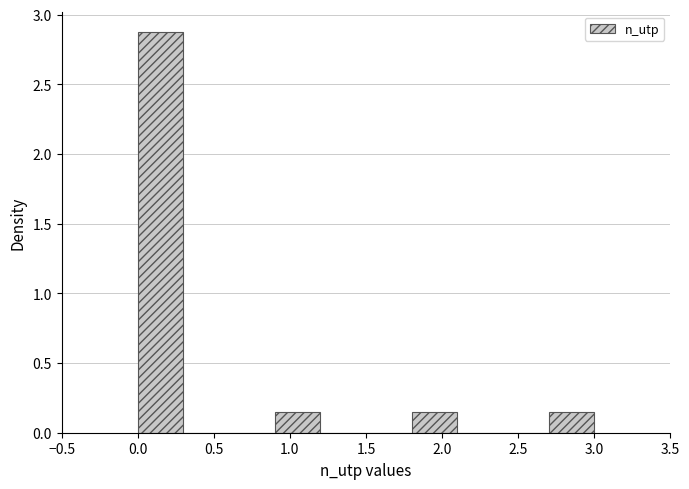

What is the height of the bar covering 1.8 to 2.1 on the x-axis? The values are not printed on the chart, so give them approximately, as read against the axis.

0.15